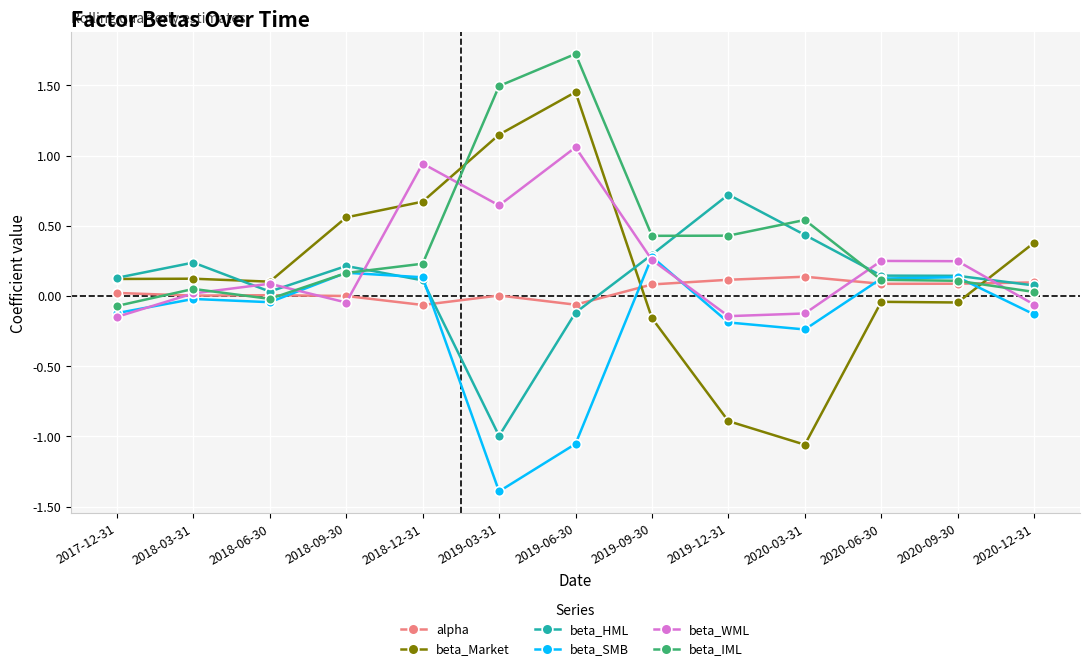

What is the label of the 7th point from the left?

2019-06-30